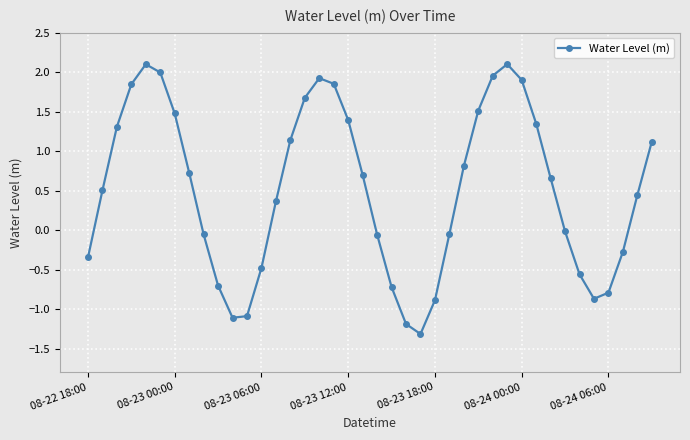

What is the difference between the second highest and minimum values?

3.4